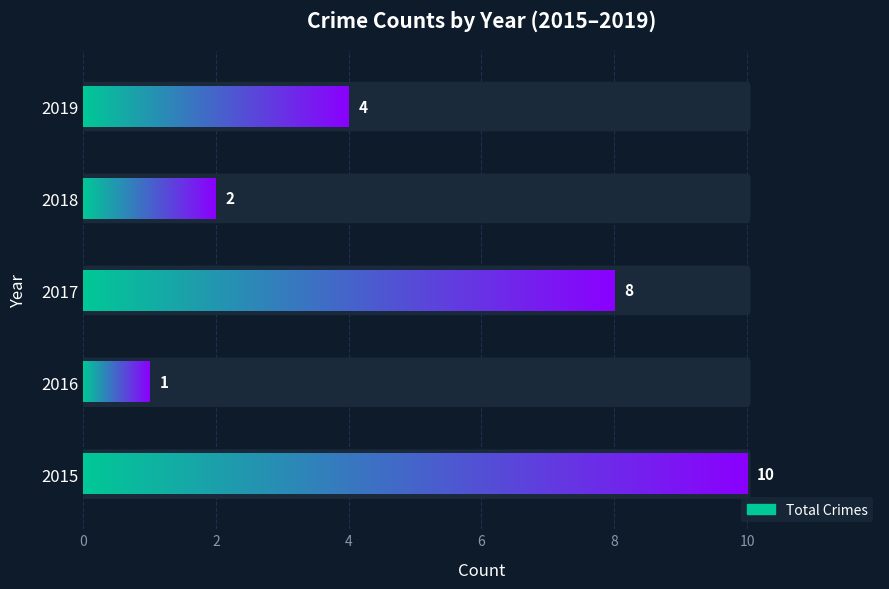

What value does the data have at 2018?

2